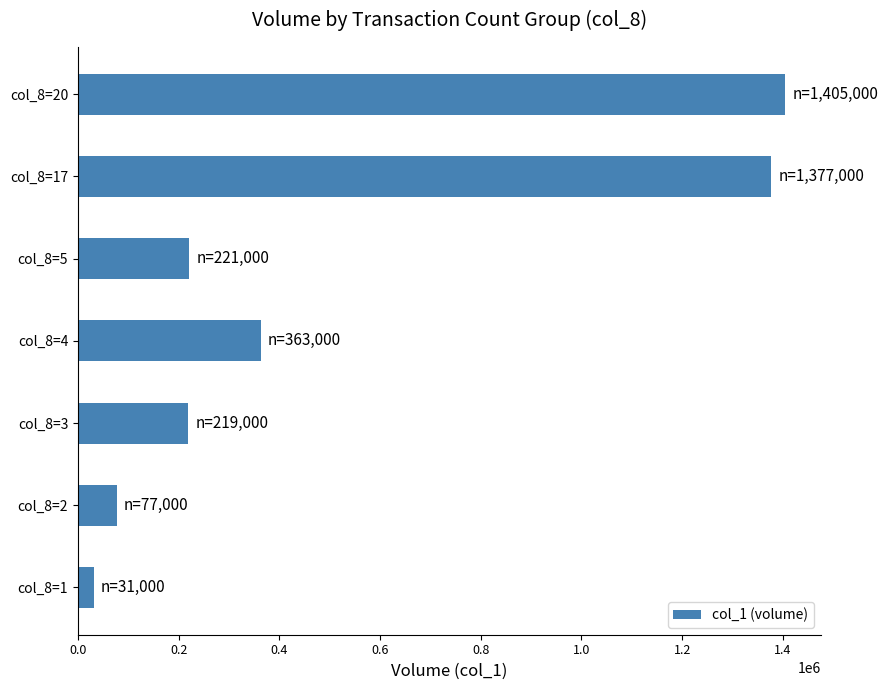

What is the change in value from col_8=1 to col_8=5?

+190000